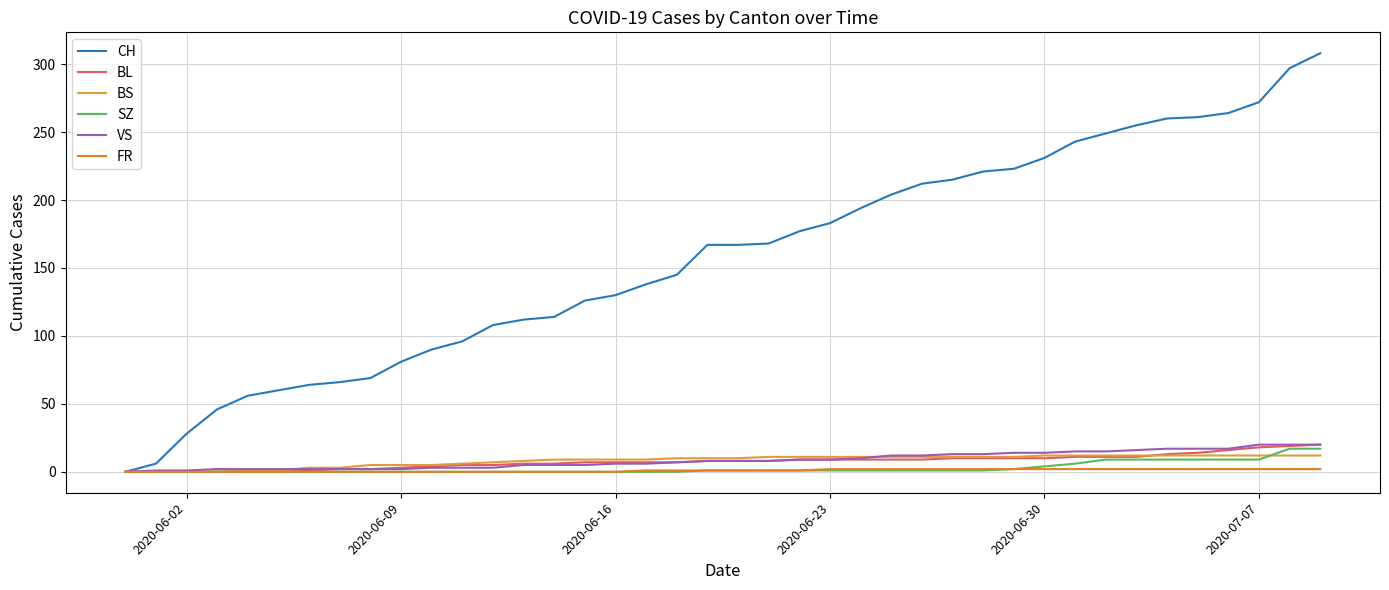

Which series has the largest total across all categories?

CH